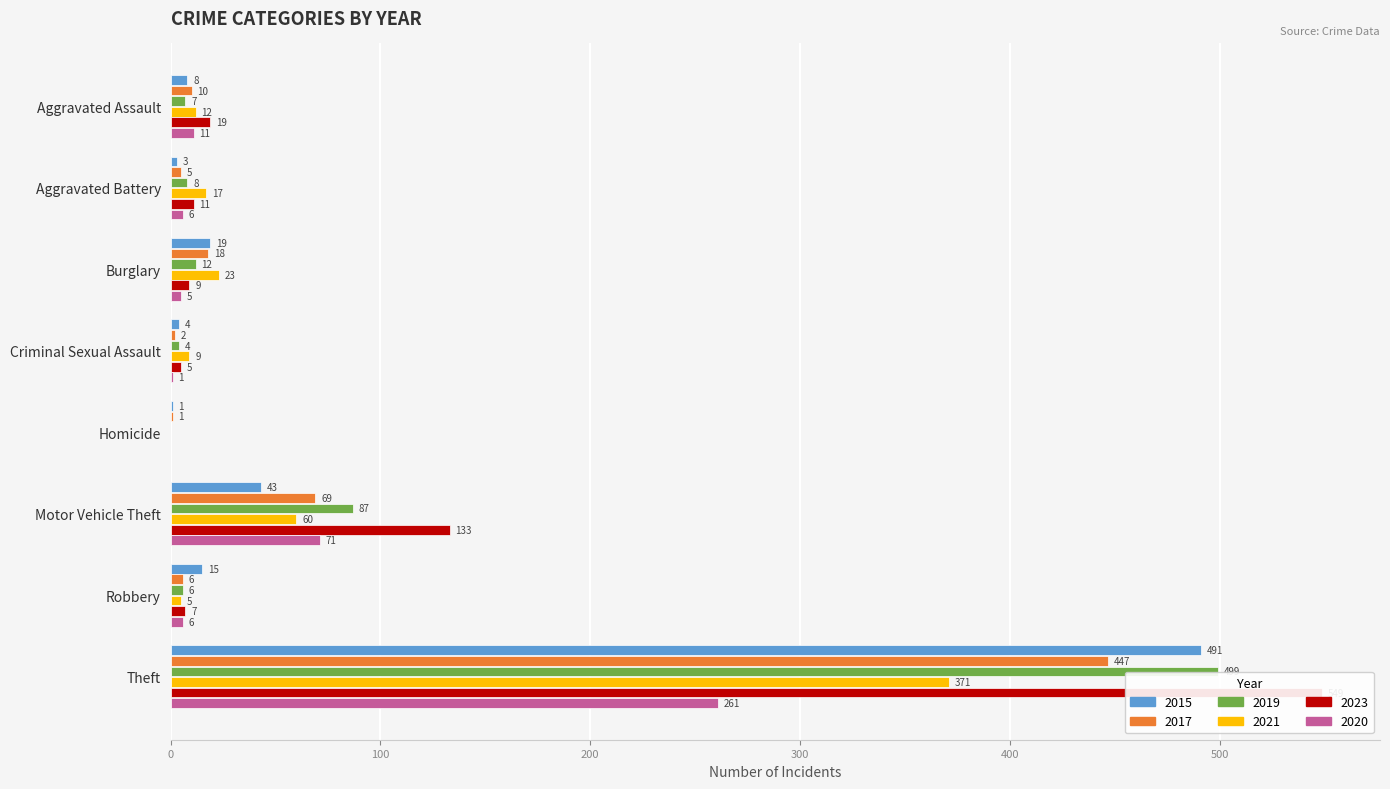

At which category does the chart reach its peak across all series?

Theft